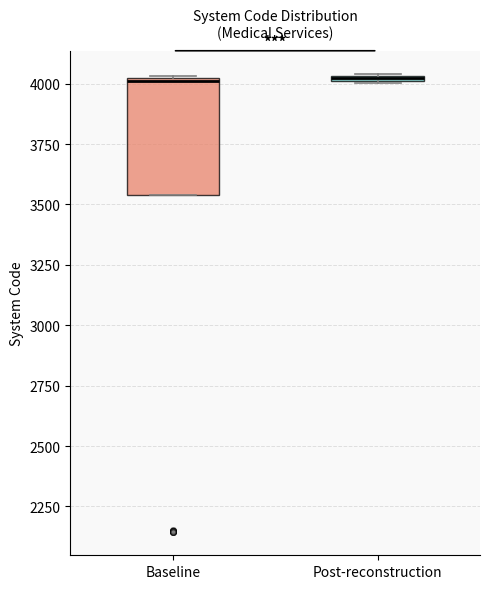

Which box is the tallest, from its lower edge to its upper edge?

Baseline